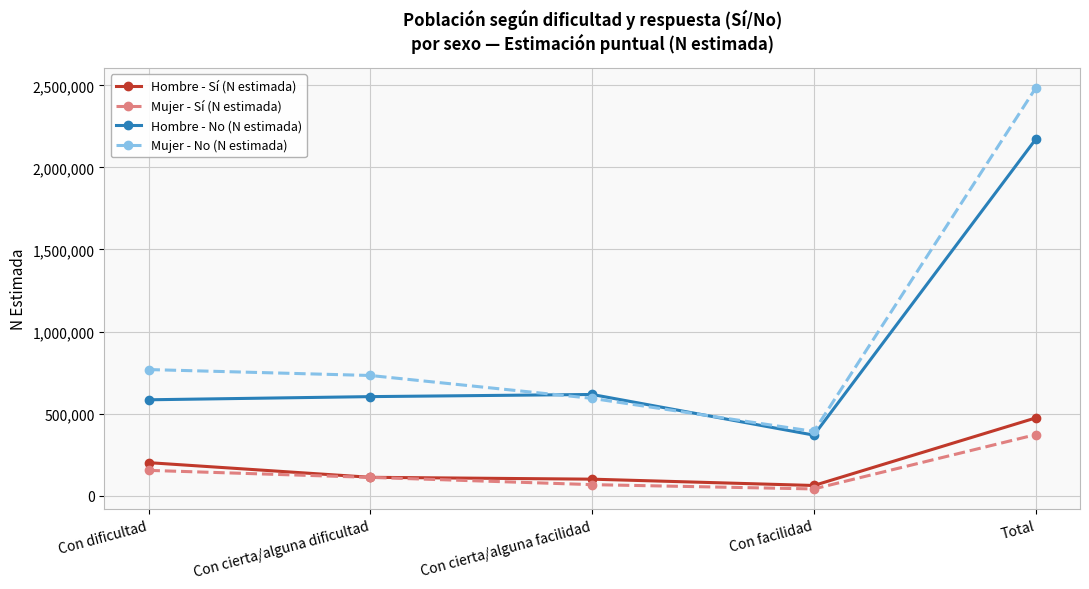

The value of Mujer - No (N estimada) at Con dificultad is 1072633. True or false?

False